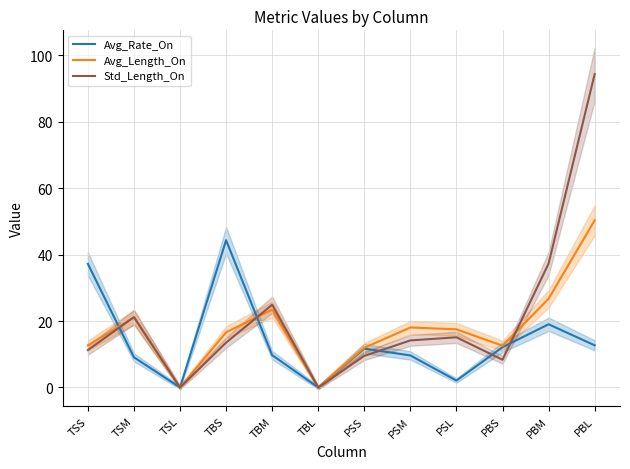

Reading right to left, extract all data points from this chart.

Avg_Rate_On: 12.7	19.0	12.1	2.1	9.6	11.7	0.0	9.7	44.3	0.0	9.1	37.2
Avg_Length_On: 50.3	26.7	12.6	17.5	18.1	11.9	0.0	23.4	16.6	0.0	21.1	12.7
Std_Length_On: 94.3	37.3	8.3	15.1	14.2	9.5	0.0	24.9	13.5	0.0	21.2	11.3